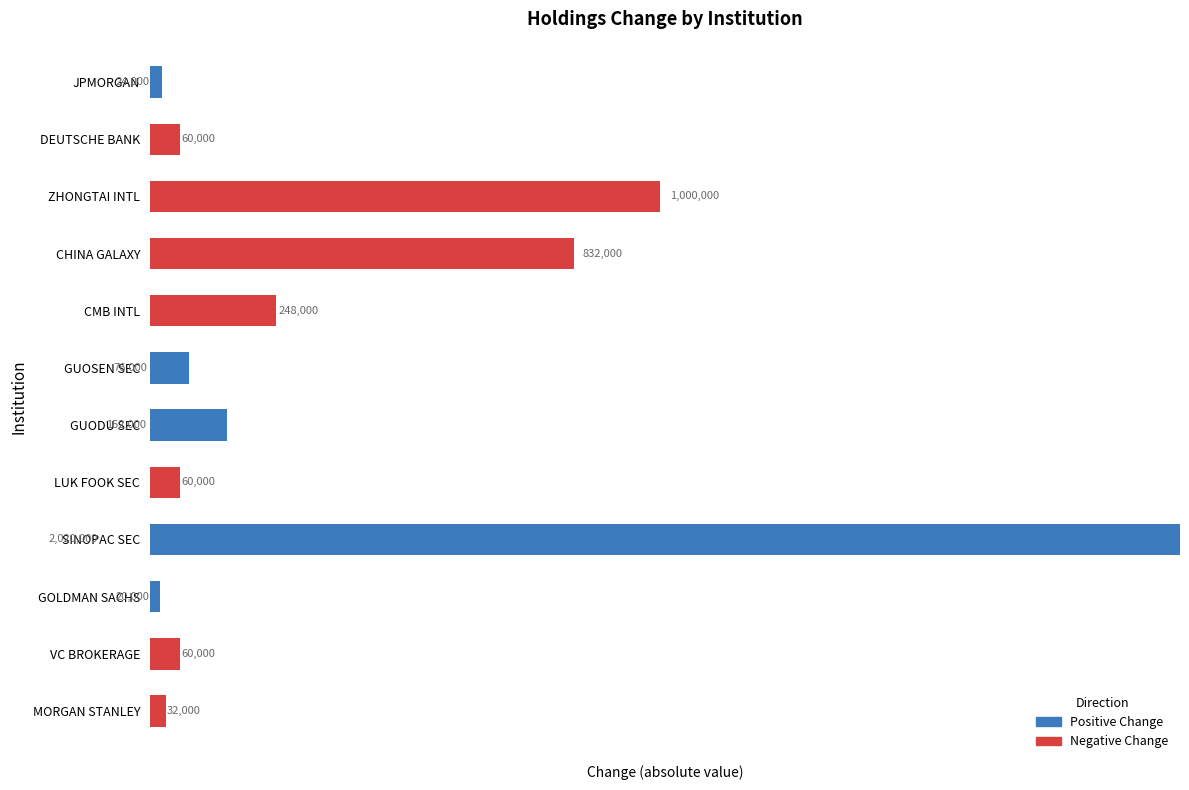

Which category has the highest value in the Positive Change series?

SINOPAC SEC